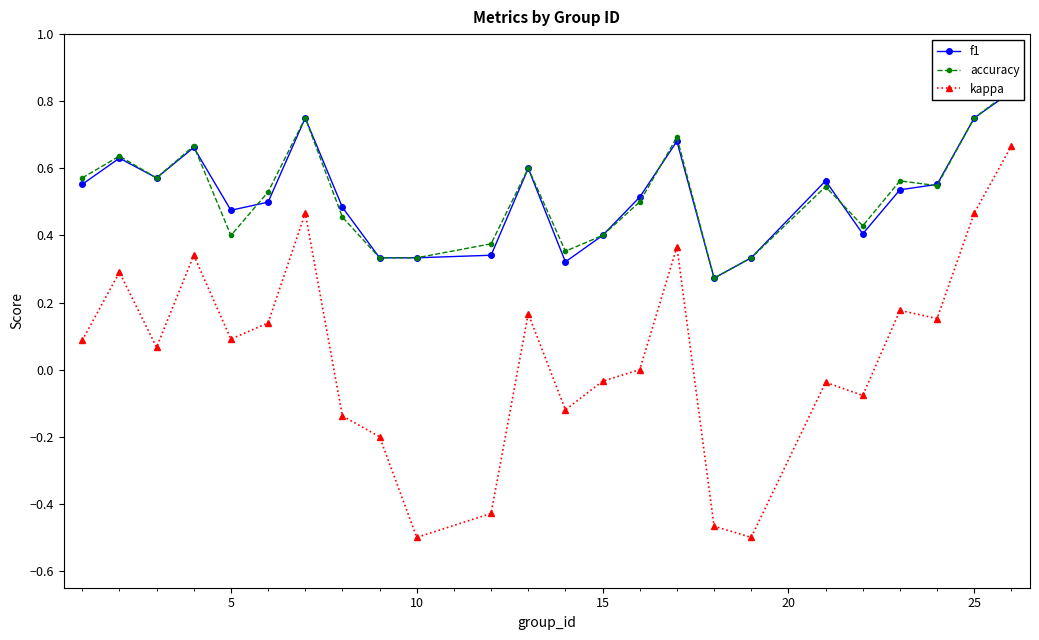

True or false: accuracy has more than 1 interior local peaks.

True